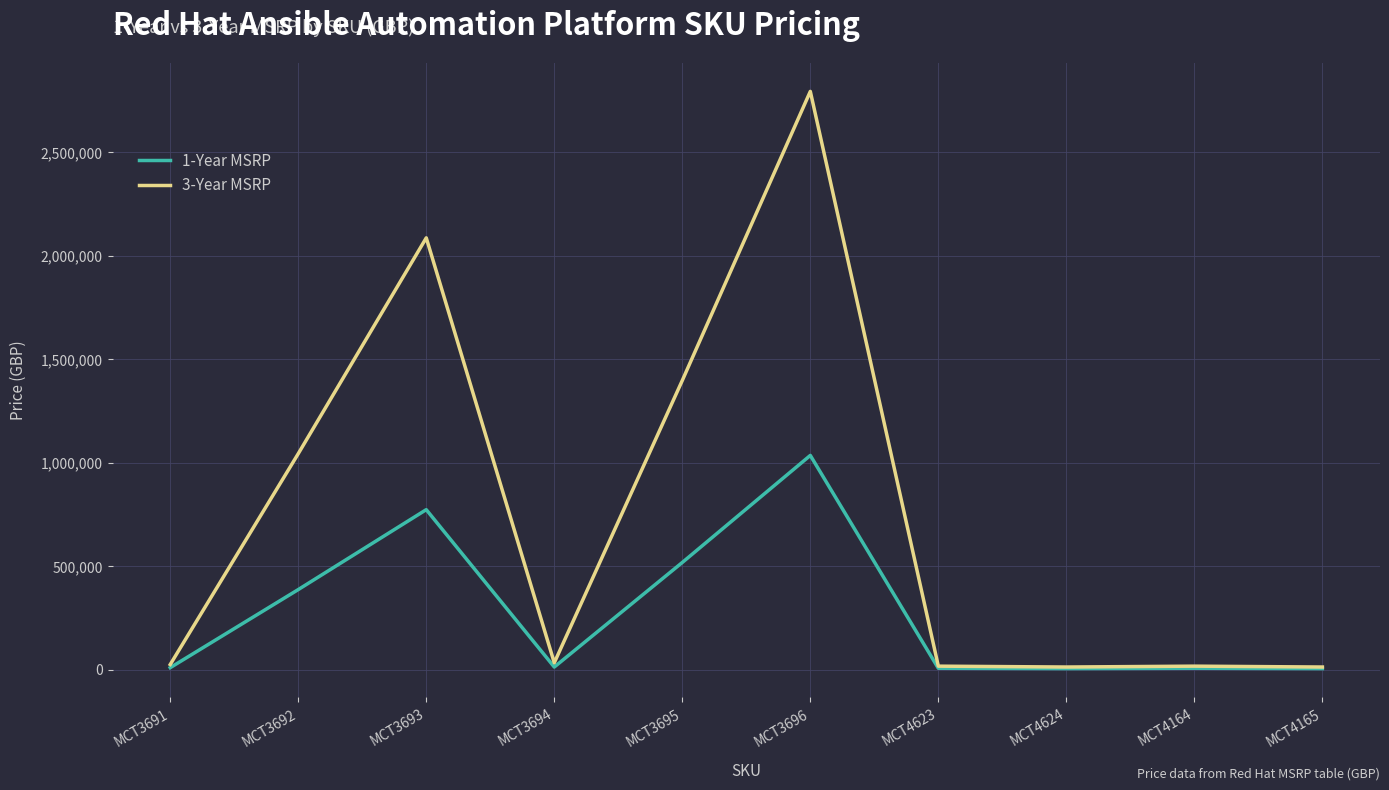

What is the maximum value shown in the chart?

2794500.0